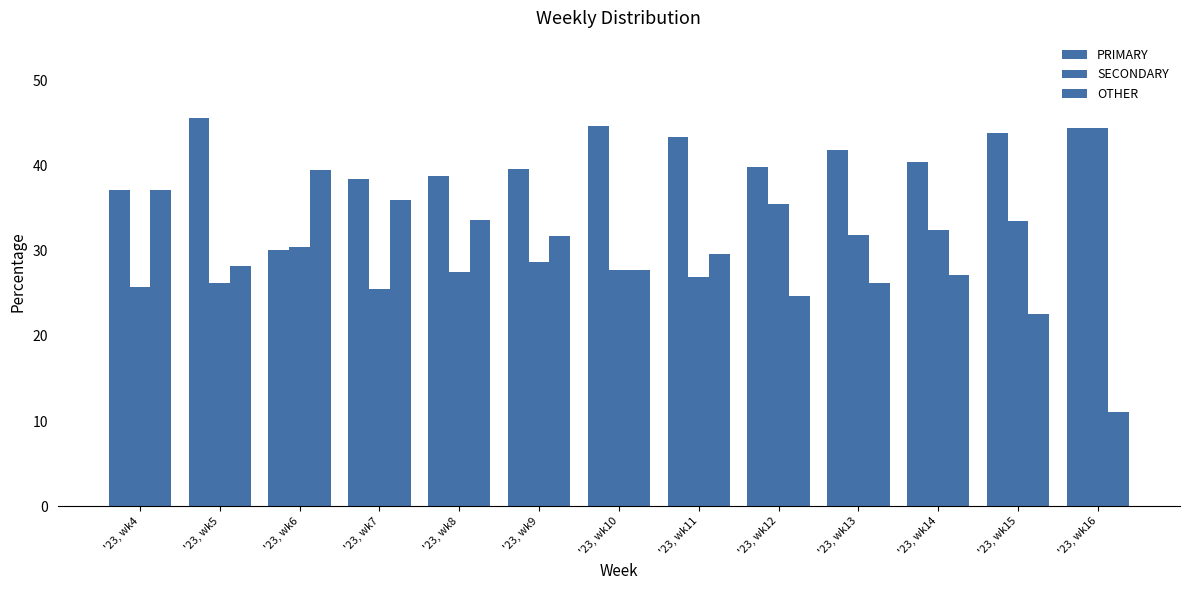

What is the difference between the highest and lowest values at '23, wk4?

11.4